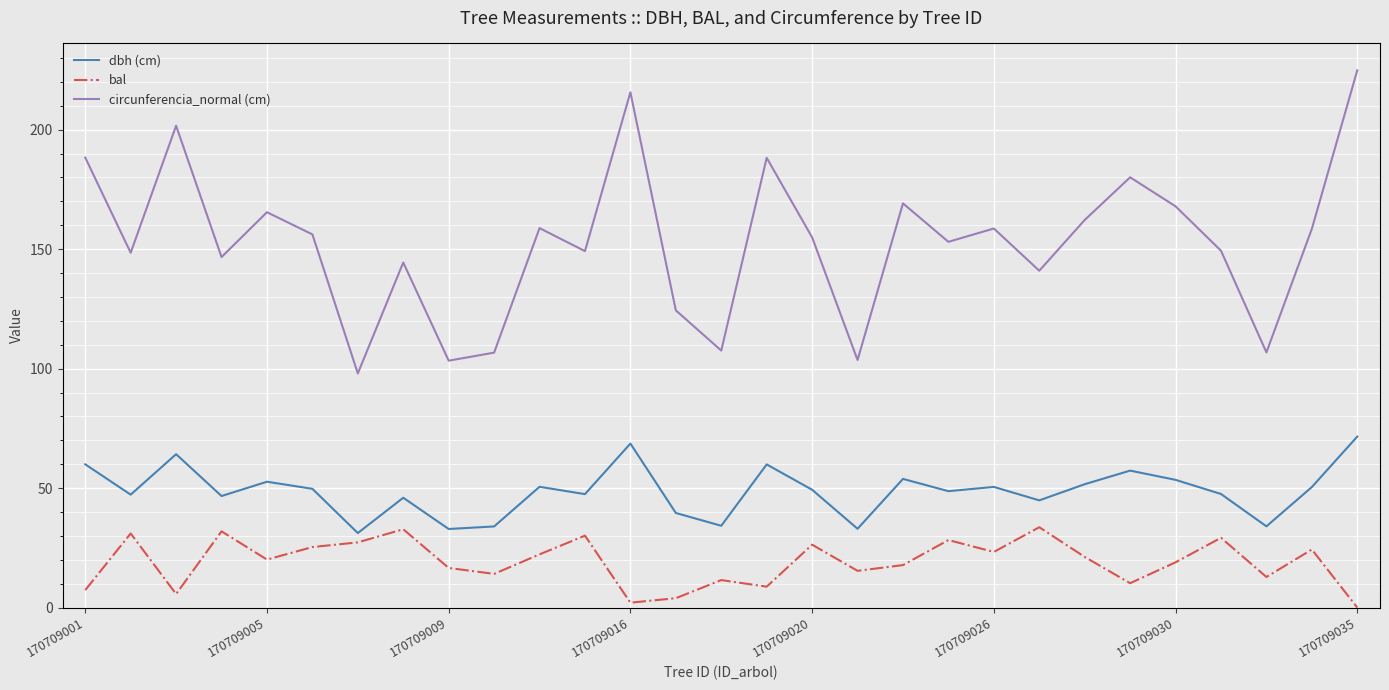

What is the maximum value for circunferencia_normal (cm)?

224.8